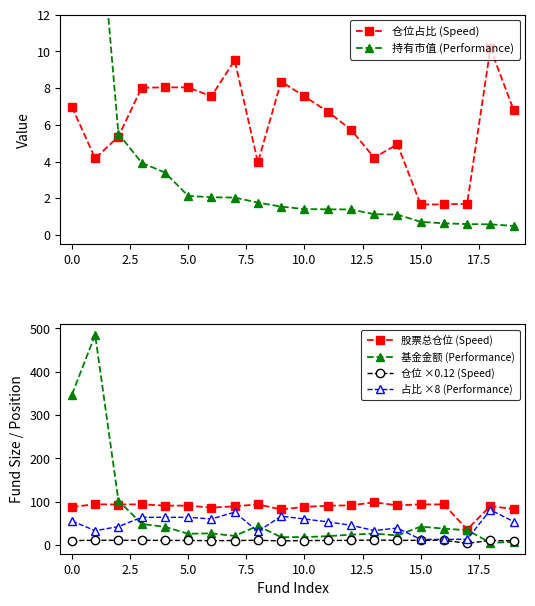

Is it true that 仓位占比 (Speed) equals 3.7 at 0.0?

False